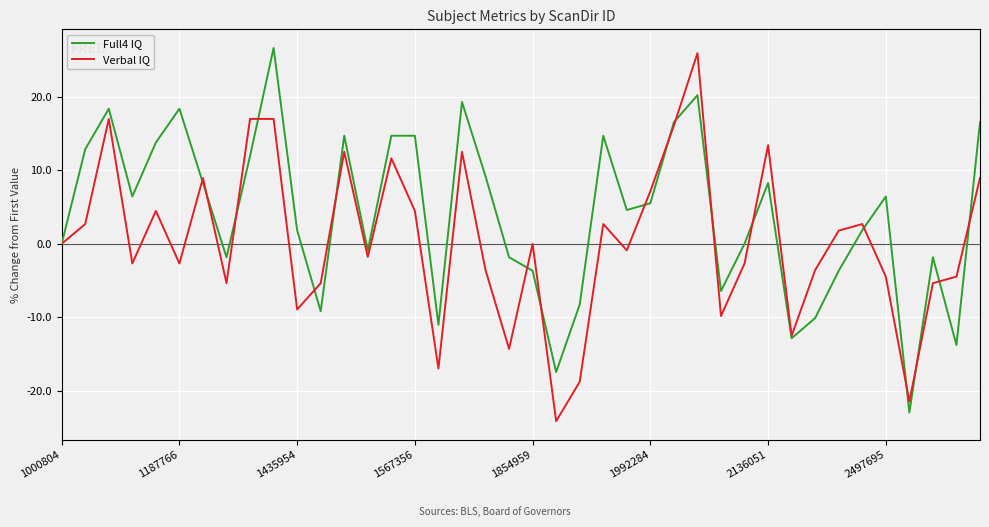

List the series in order of their overall mean, highest first.

Full4 IQ, Verbal IQ